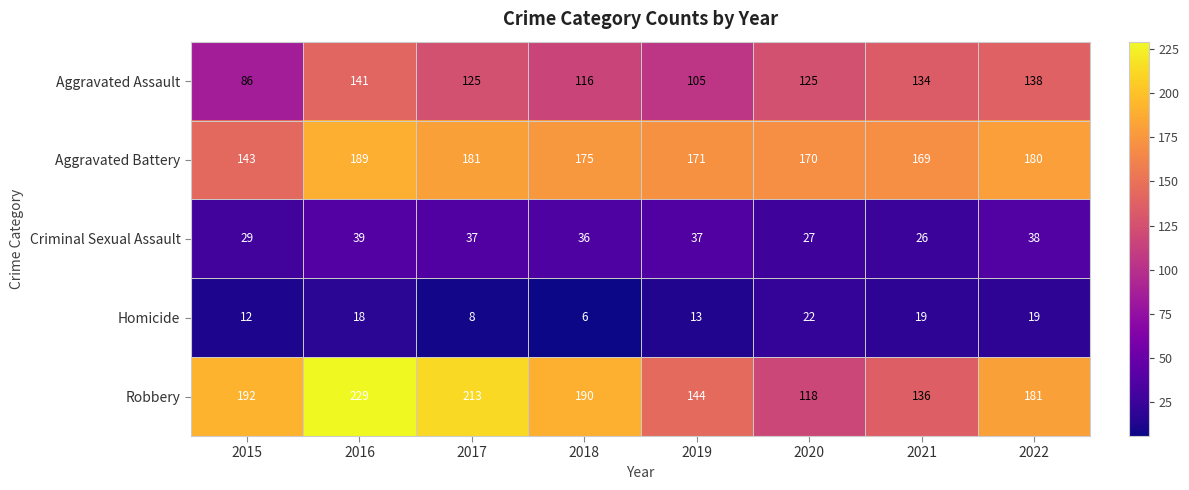

What is the difference between the maximum and minimum values in the Aggravated Assault series?

55